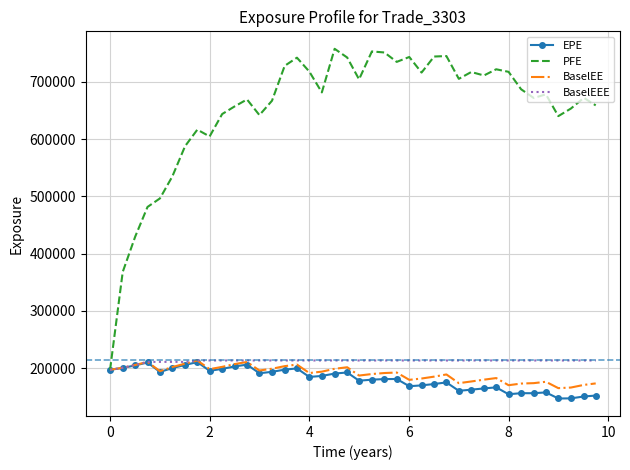

How many values in the EPE series are below 184608?

20